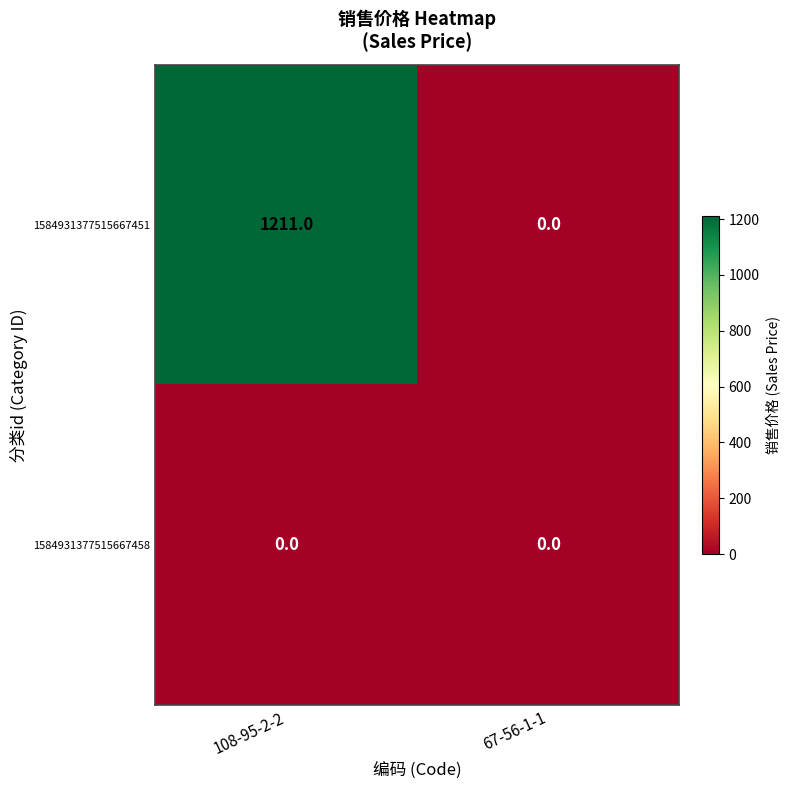

What is the highest value of the 1584931377515667451 series?

1211